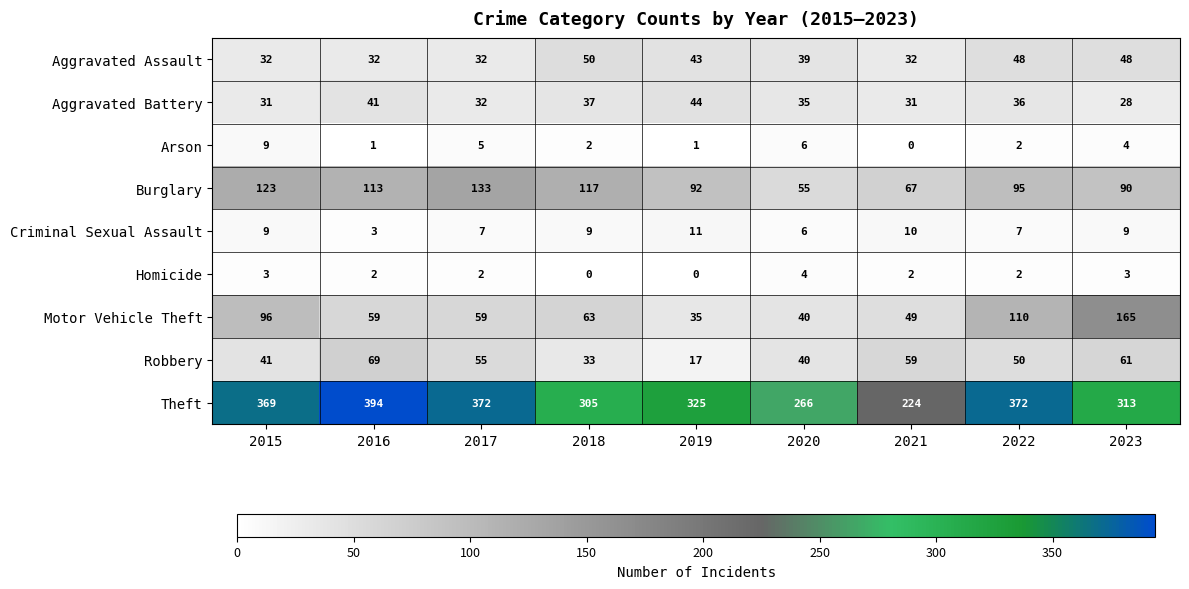

Between 2020 and 2023, which series saw the biggest shift?

Motor Vehicle Theft